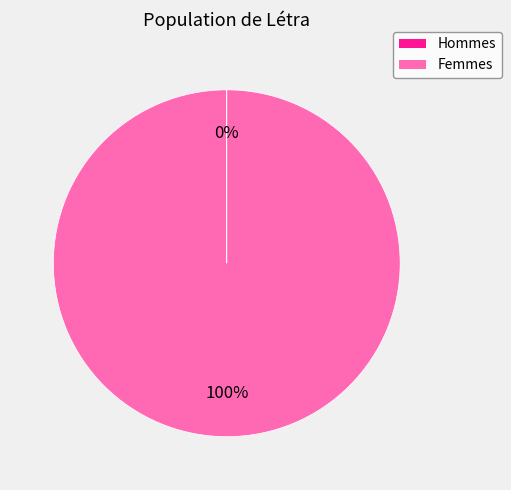

To the nearest percent, what is the difference between the largest and smallest slice percentages?

100%